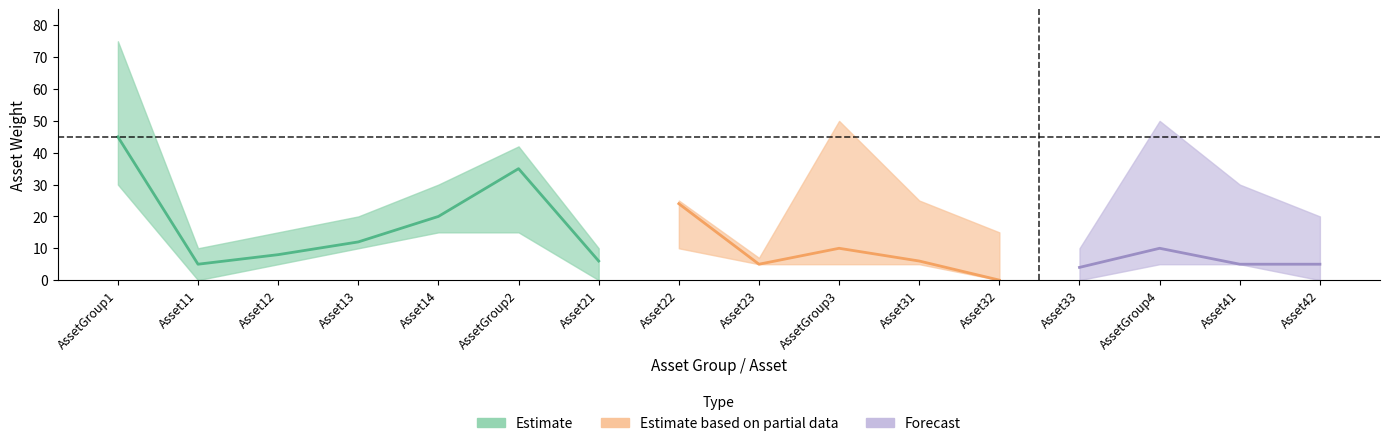

What is the minimum value for Max?

7